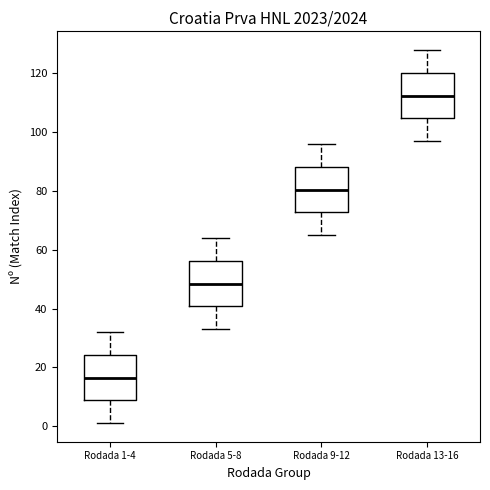

Which box has the lowest median line?

Rodada 1-4